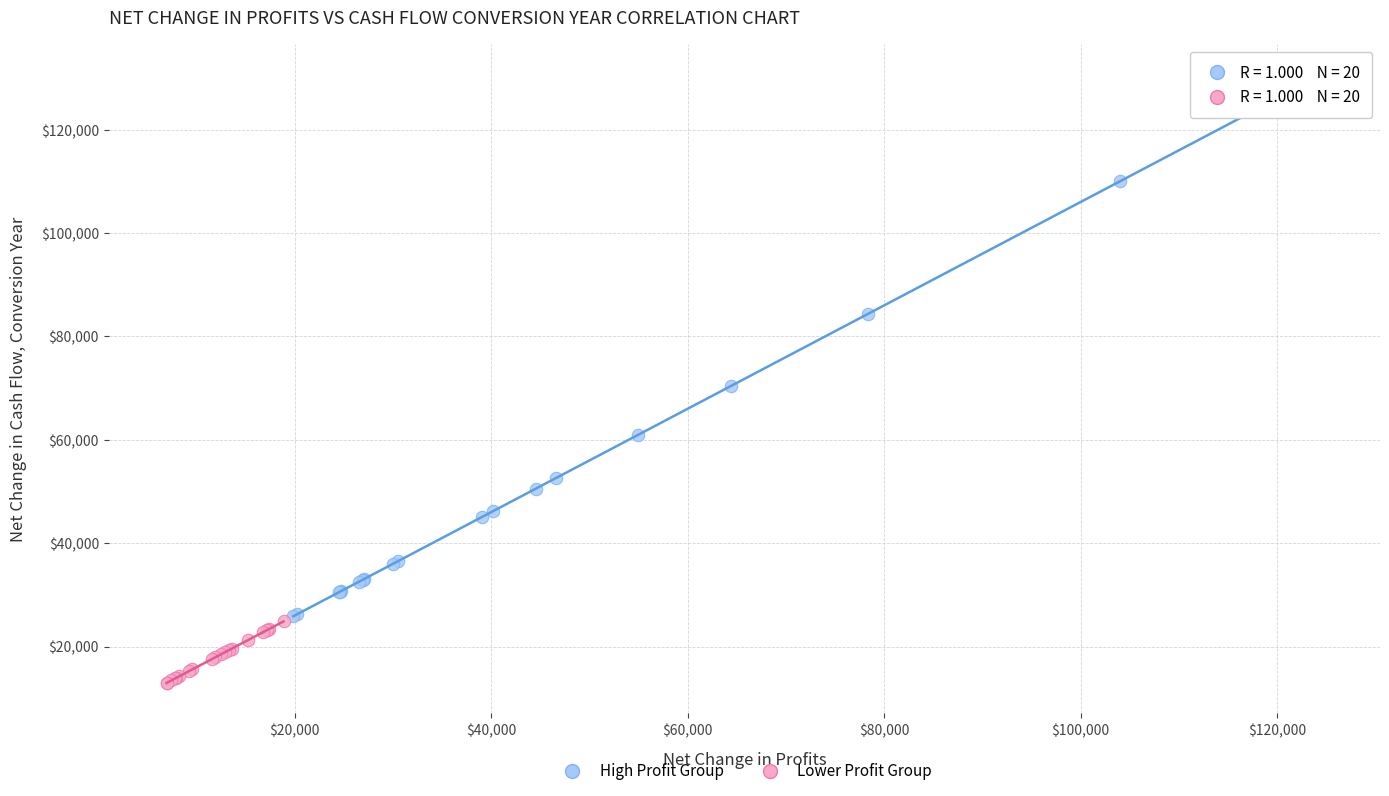

Which series has the largest Y range (max minus min)?

High Profit Group